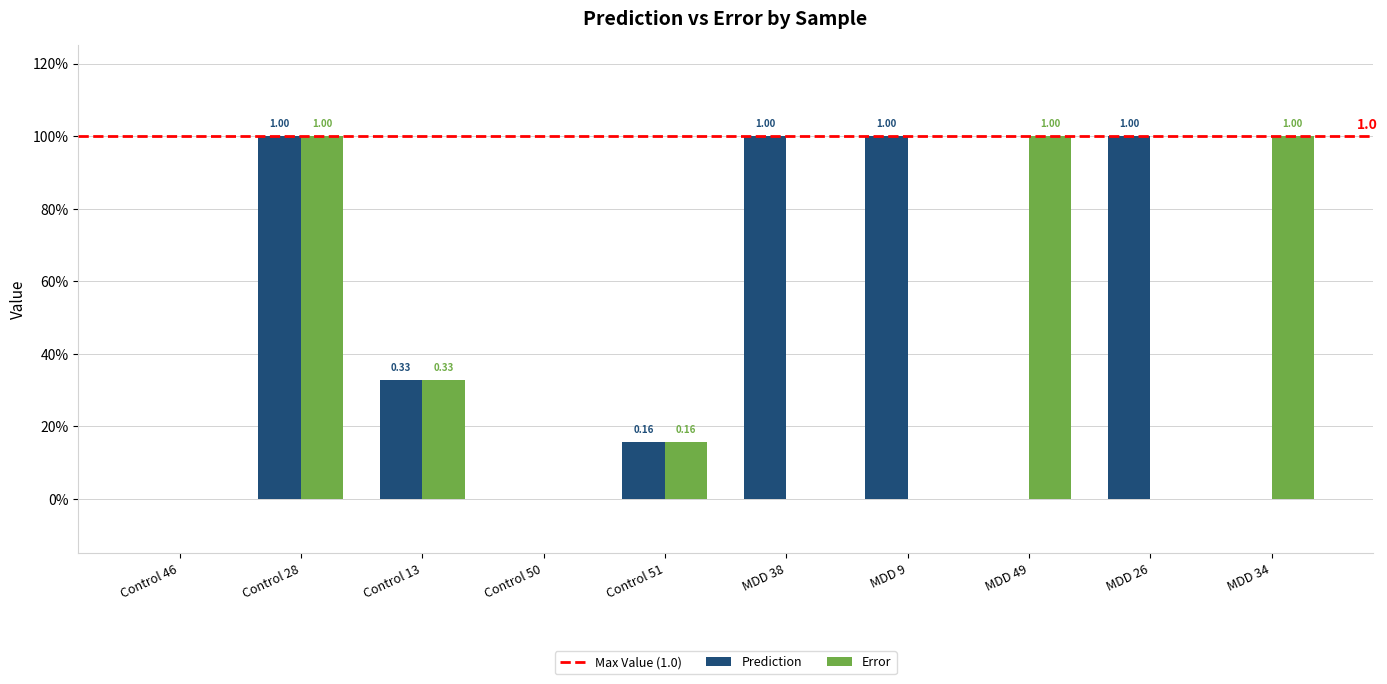

Are the bars horizontal?

No